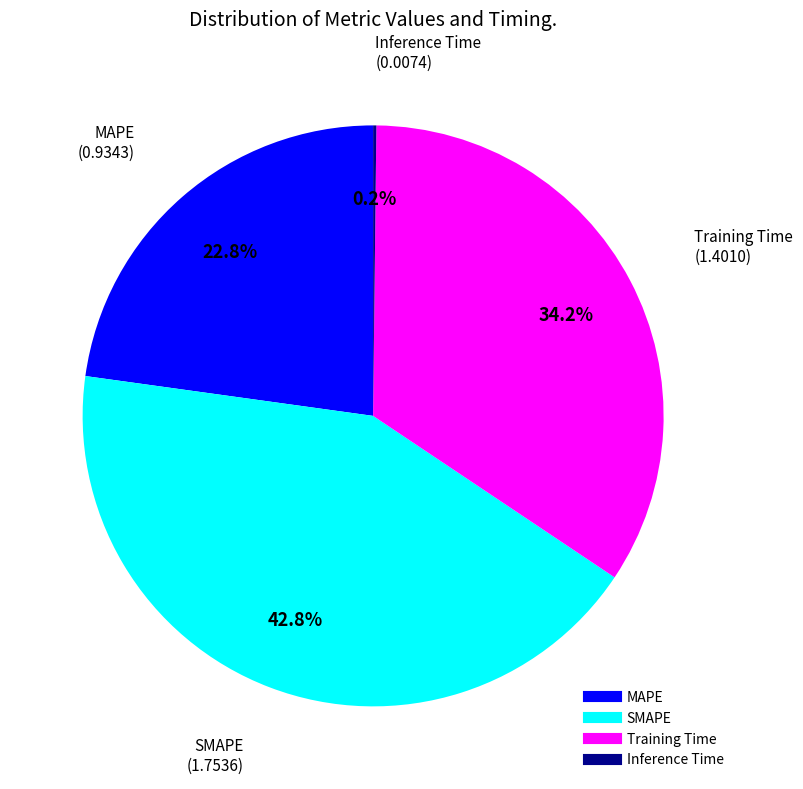

True or false: SMAPE accounts for 34% of the total.

False